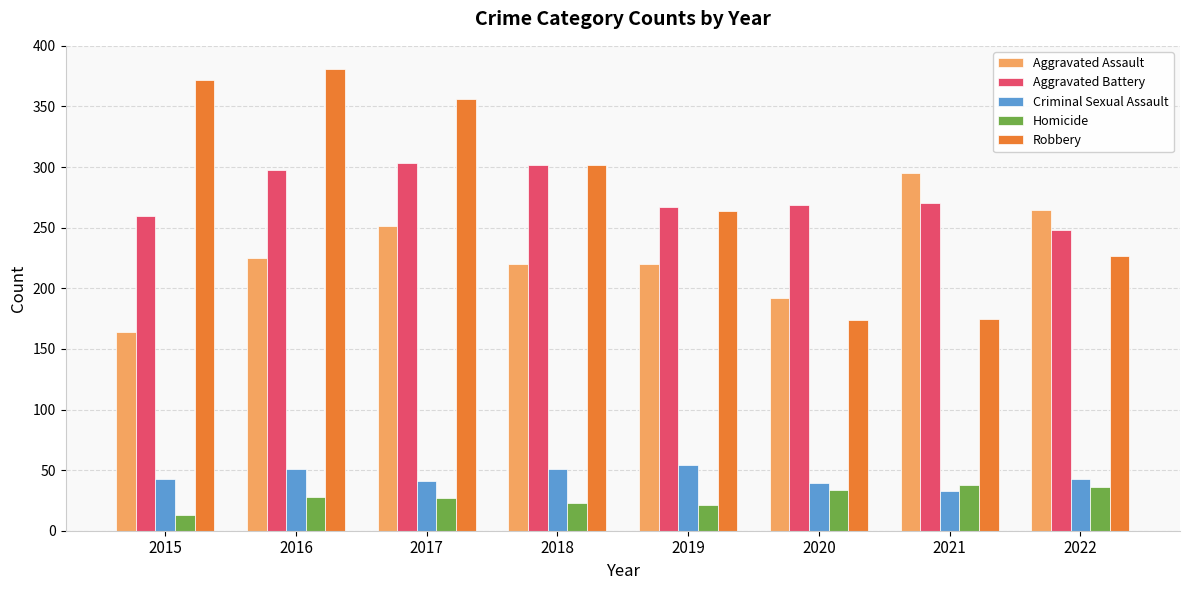

Does the chart contain stacked bars?

No